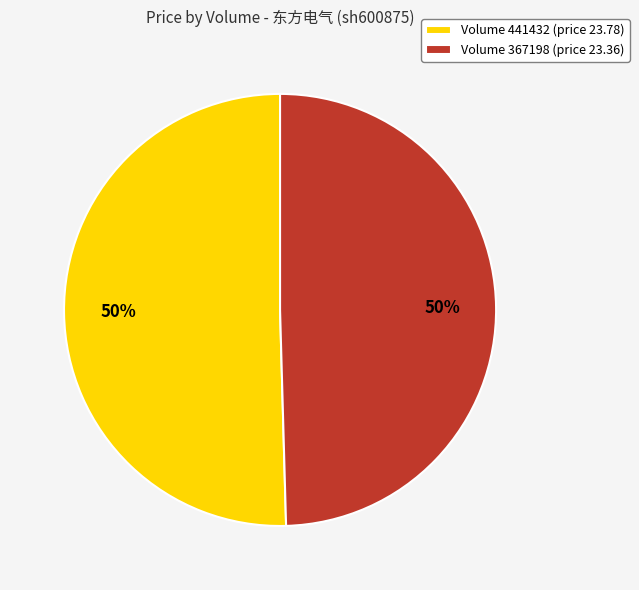

True or false: Volume 441432 (price 23.78) accounts for 63% of the total.

False